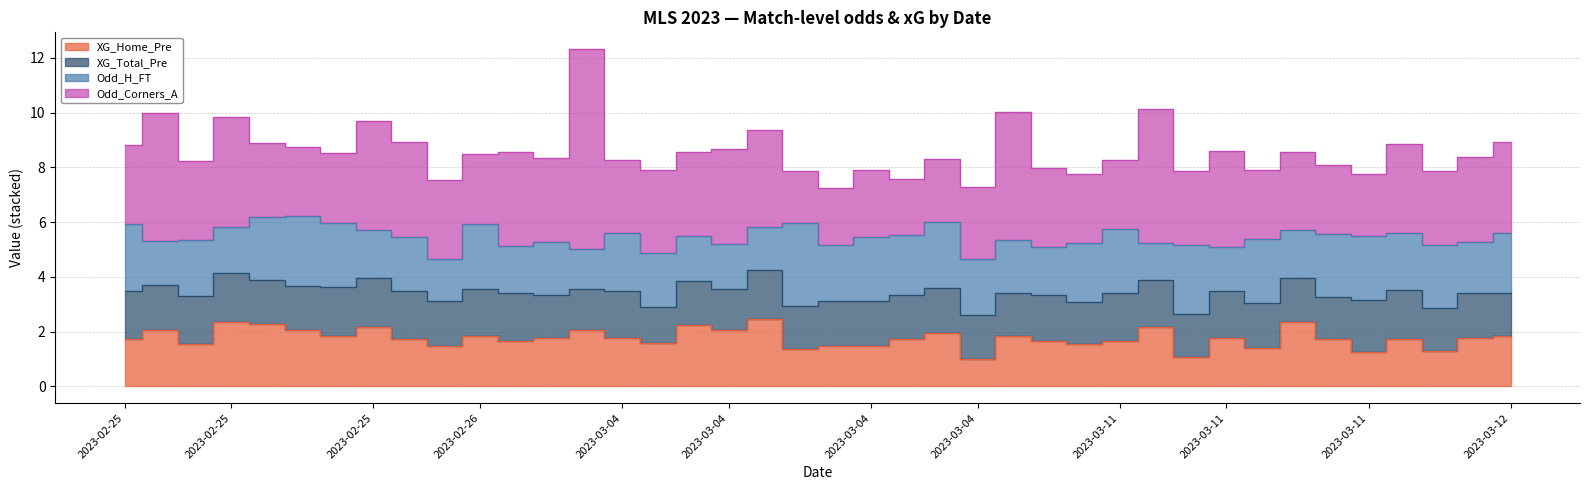

In Odd_Corners_A, how many points are lower than both neighbors (excluding endpoints)?

10